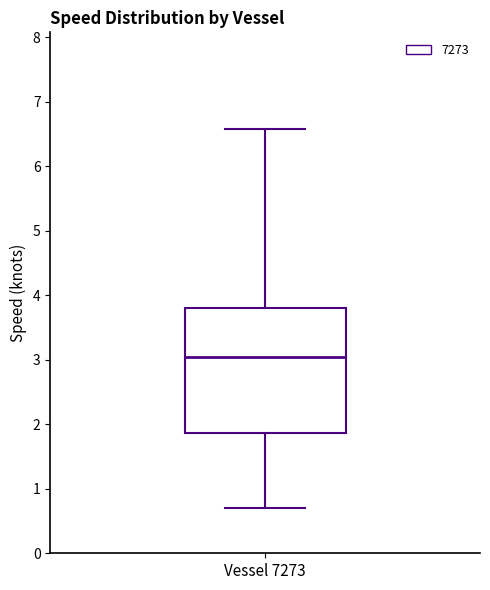

Read this box plot against the y-axis: the position of the median line, the range covered by the box, and the ends of both whiskers. The values are not printed on the chart, so give them approximately, as read against the axis.

median 3.1, box 1.9 to 3.8, whiskers 0.7 to 6.6